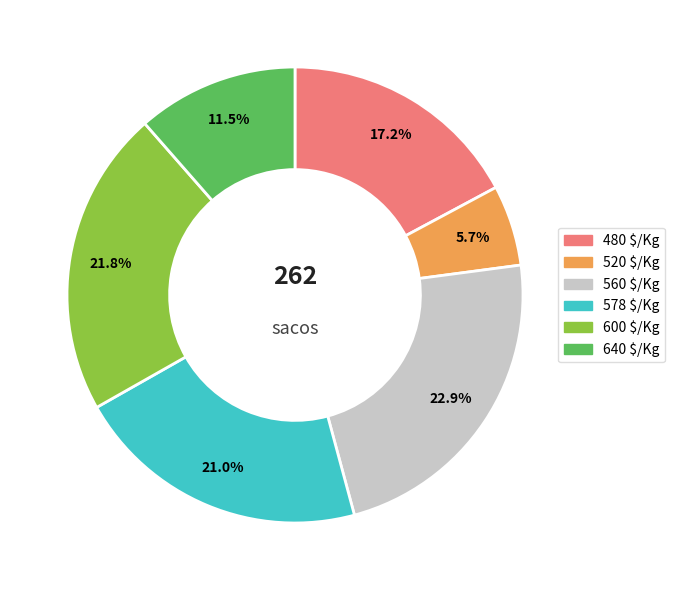

Is there a majority slice in this chart?

No